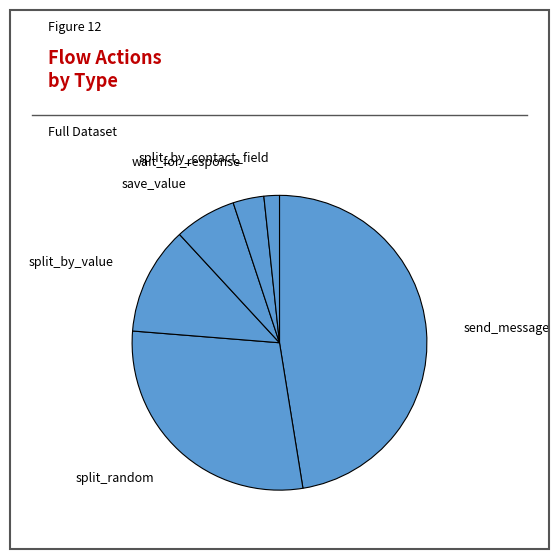

Which slice is the smallest?

split_by_contact_field